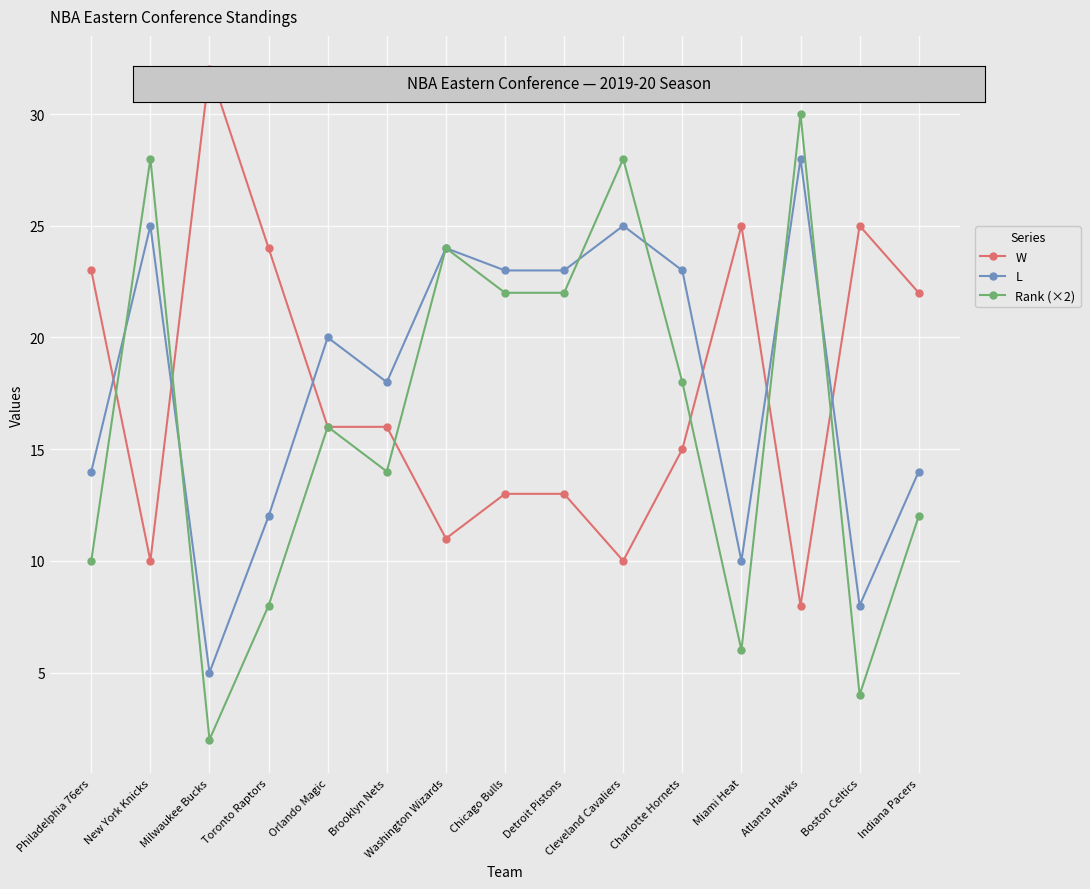

What is the greatest value displayed?

32